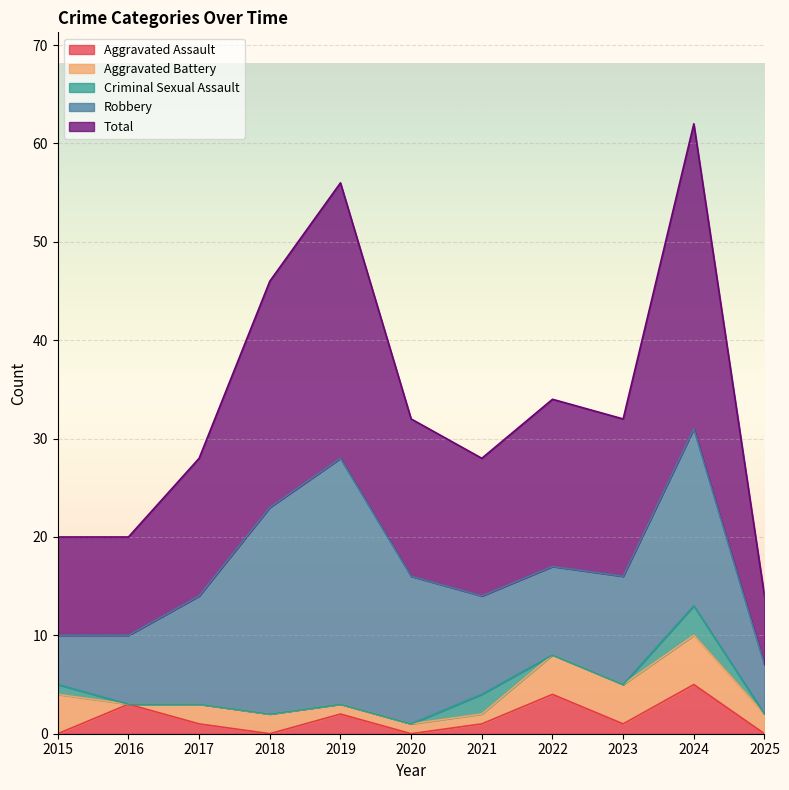

Which series has the widest spread of values?

Total